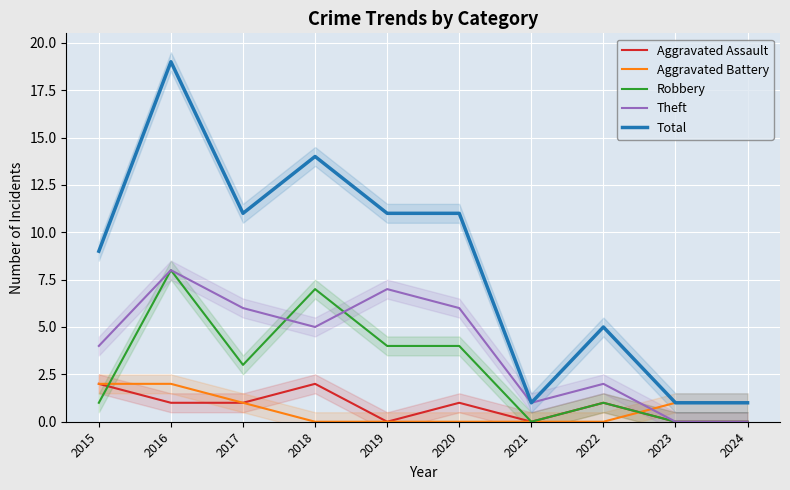

How many distinct data groups are displayed?

5